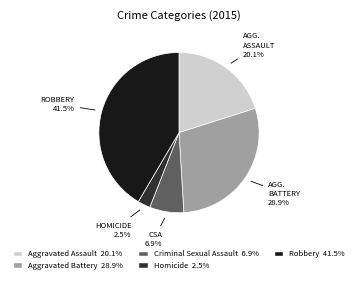

The Aggravated Assault slice represents 20% of the pie. True or false?

True